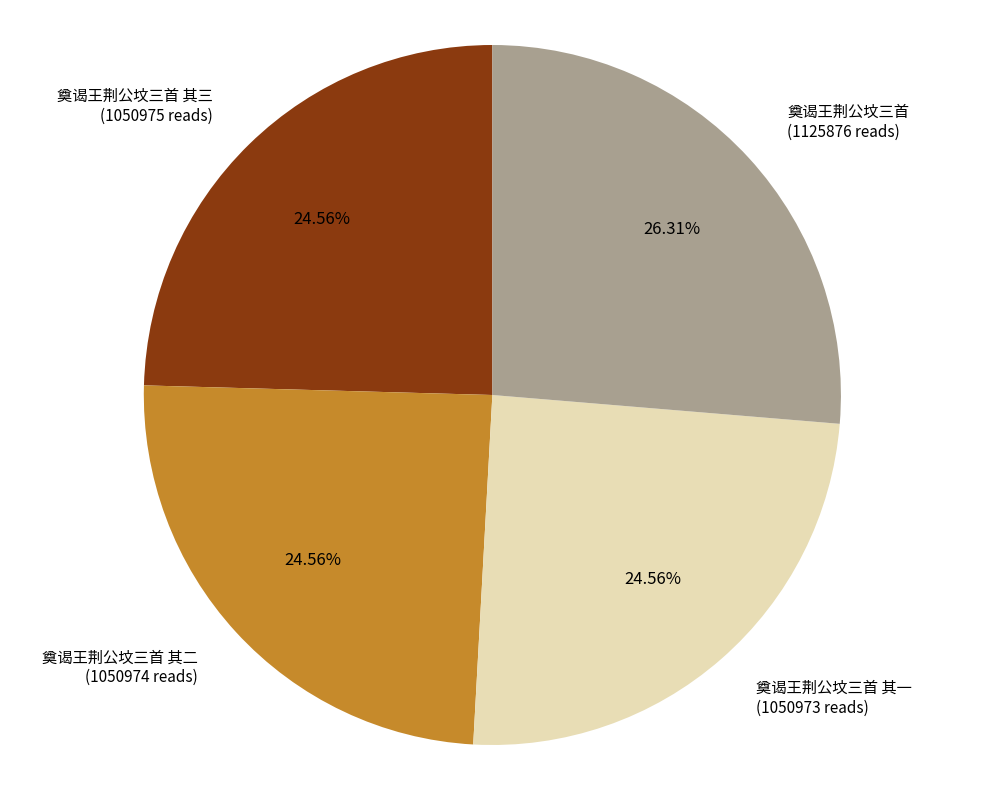

Is there a majority slice in this chart?

No